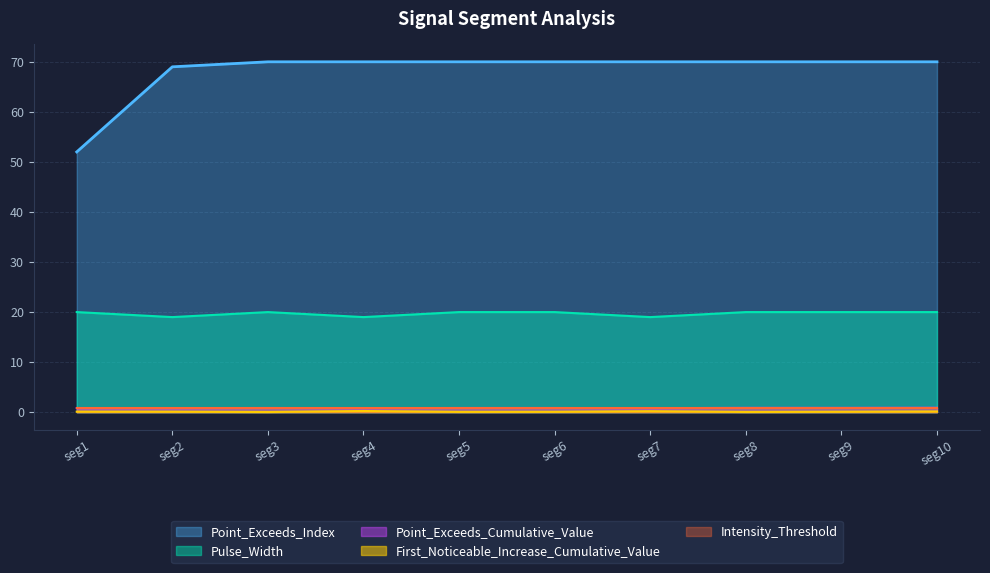

True or false: Intensity_Threshold and Point_Exceeds_Index cross at least once.

False